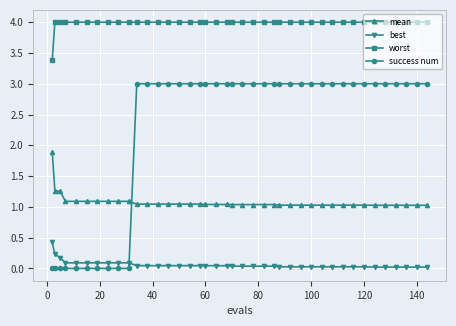

Which series has the largest range (max minus min)?

success num